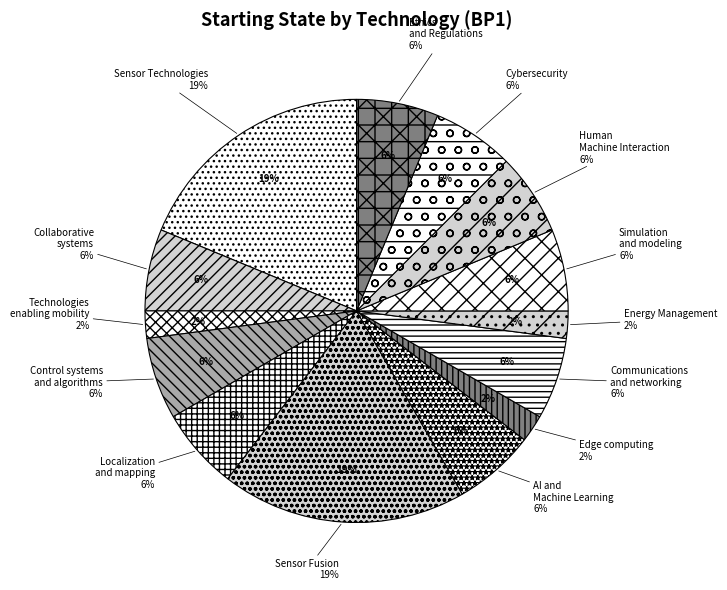

To the nearest percent, what is the difference between the largest and smallest slice percentages?

17%